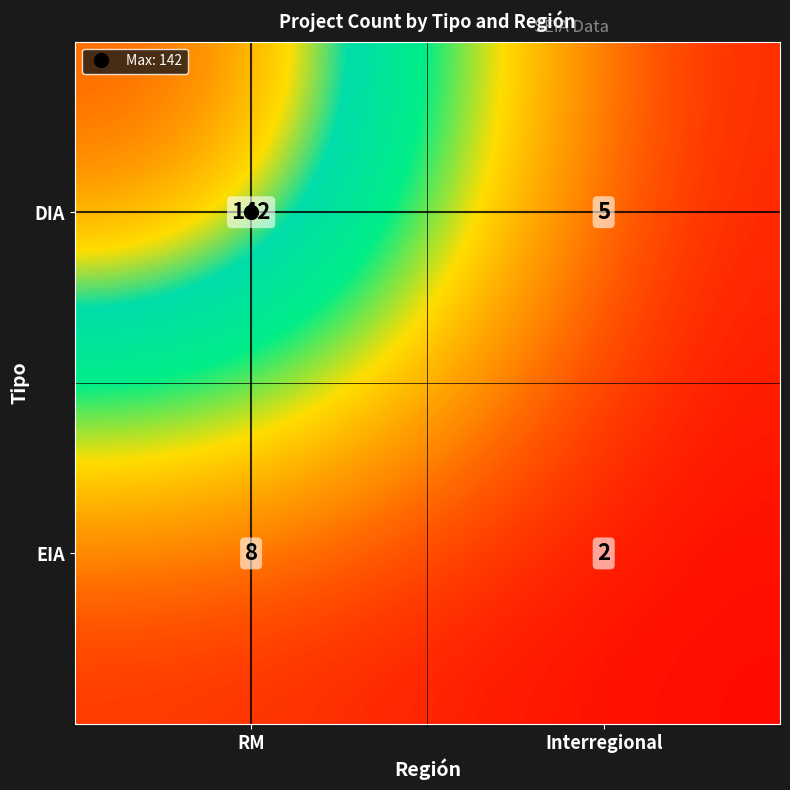

What is the approximate value of DIA at RM, to the nearest 10?

140